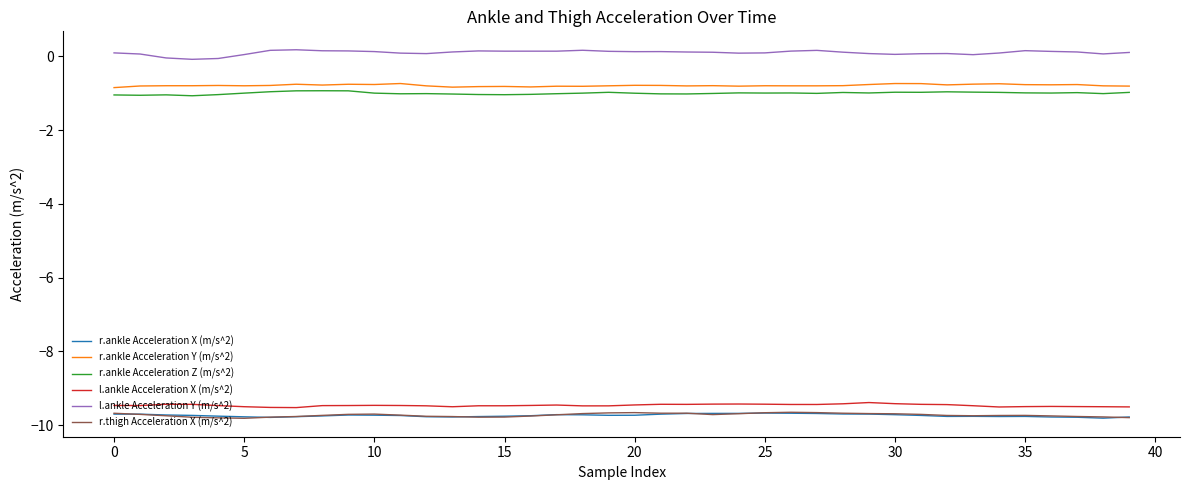

True or false: r.ankle Acceleration X (m/s^2) and l.ankle Acceleration X (m/s^2) intersect in this chart.

False